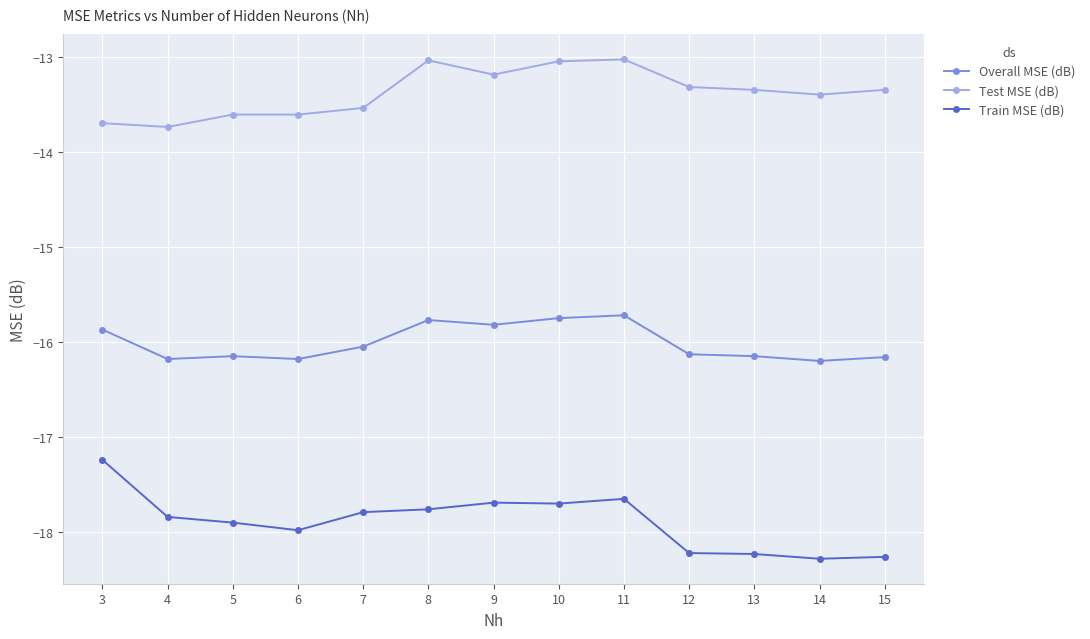

What is the sum of all Overall MSE (dB) values?

-208.1